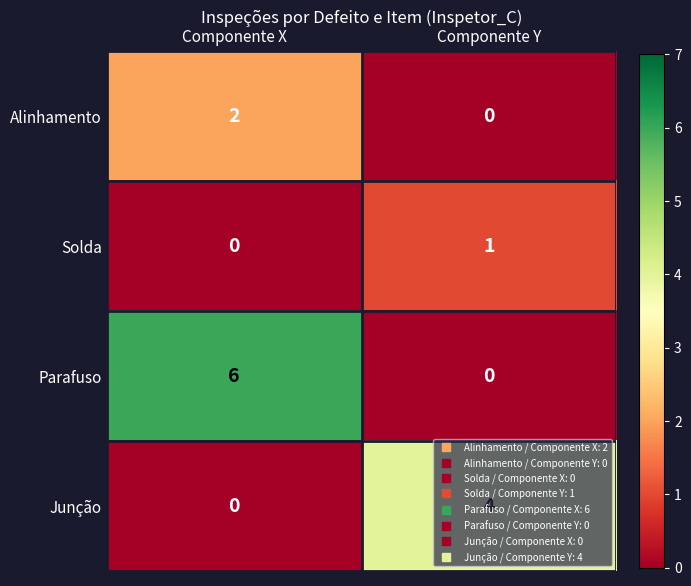

Rank the series by their maximum value, from highest to lowest.

Parafuso, Junção, Alinhamento, Solda